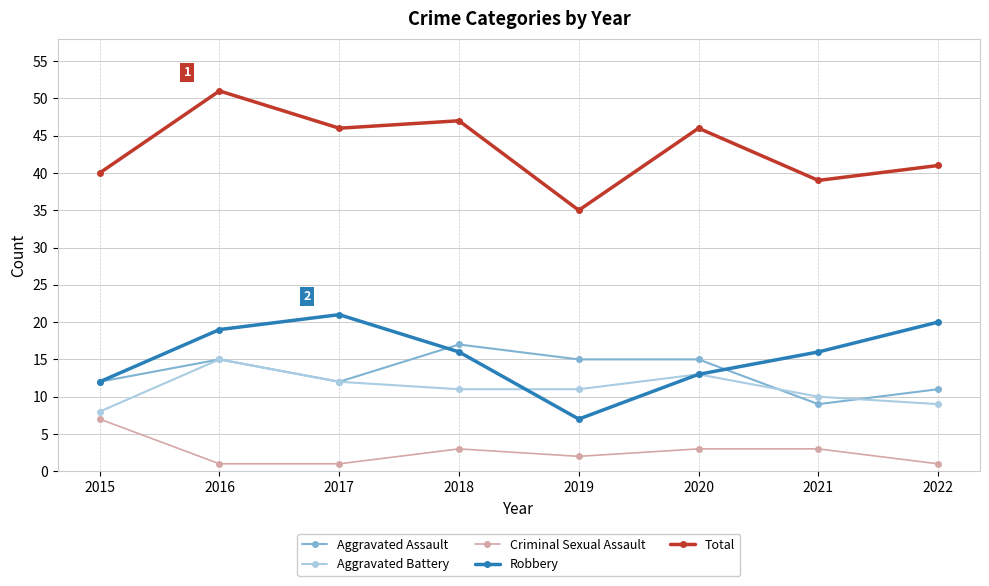

Which series ends up on top after the final intersection of Aggravated Assault and Aggravated Battery?

Aggravated Assault